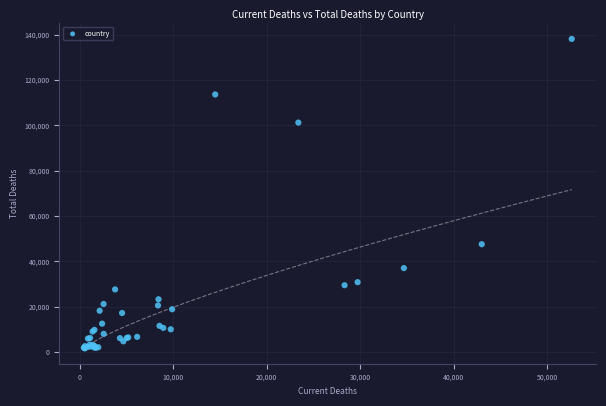

What Y value in the scatter plot is closest to 69862?

47507